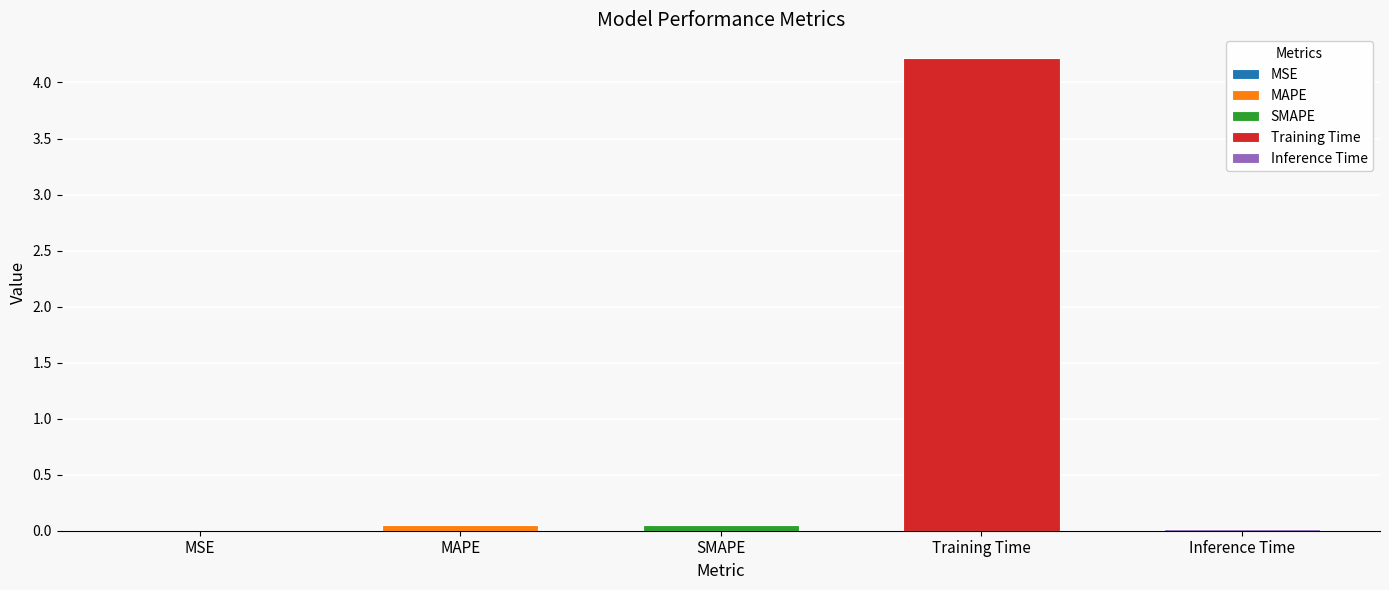

What is the change in value from MAPE to Training Time?

+4.2